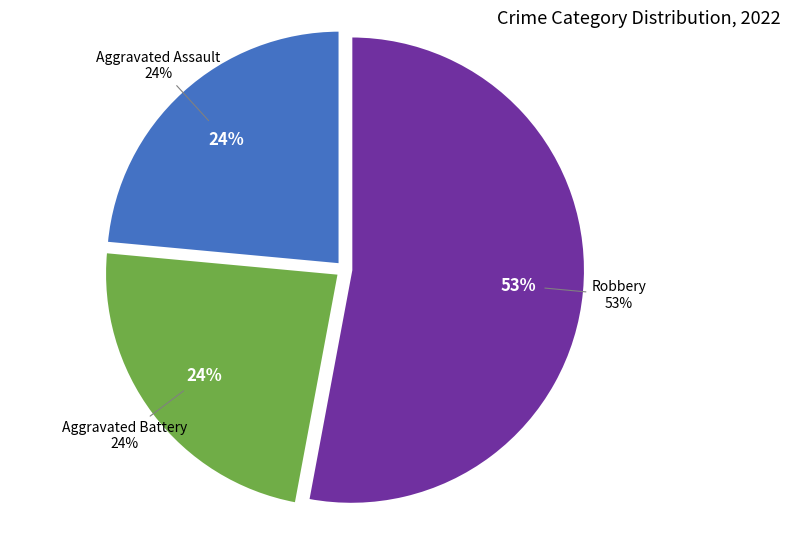

The Aggravated Battery slice represents 24% of the pie. True or false?

True